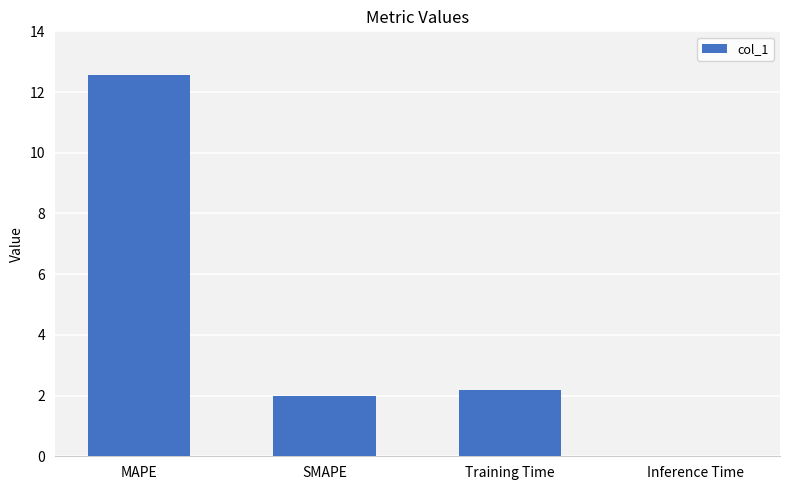

How many series are shown in this chart?

1